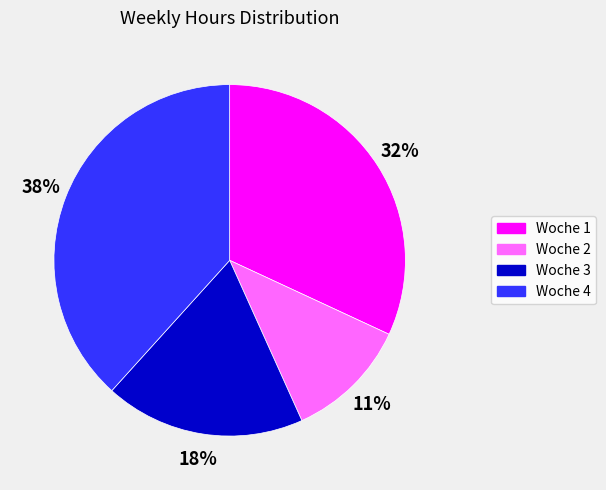

Is it true that Woche 3 is 24% of the pie?

False